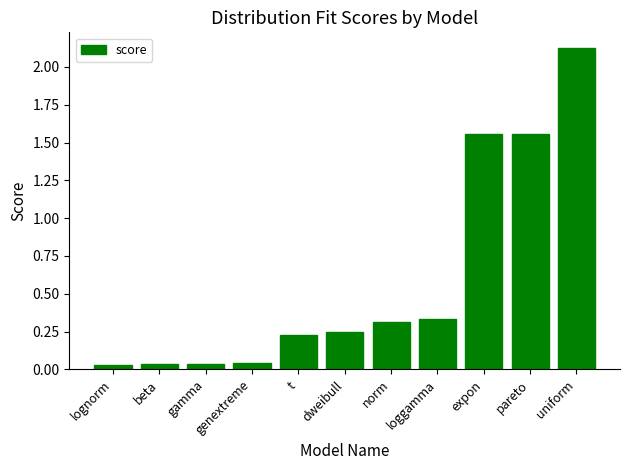

Are the bars horizontal?

No